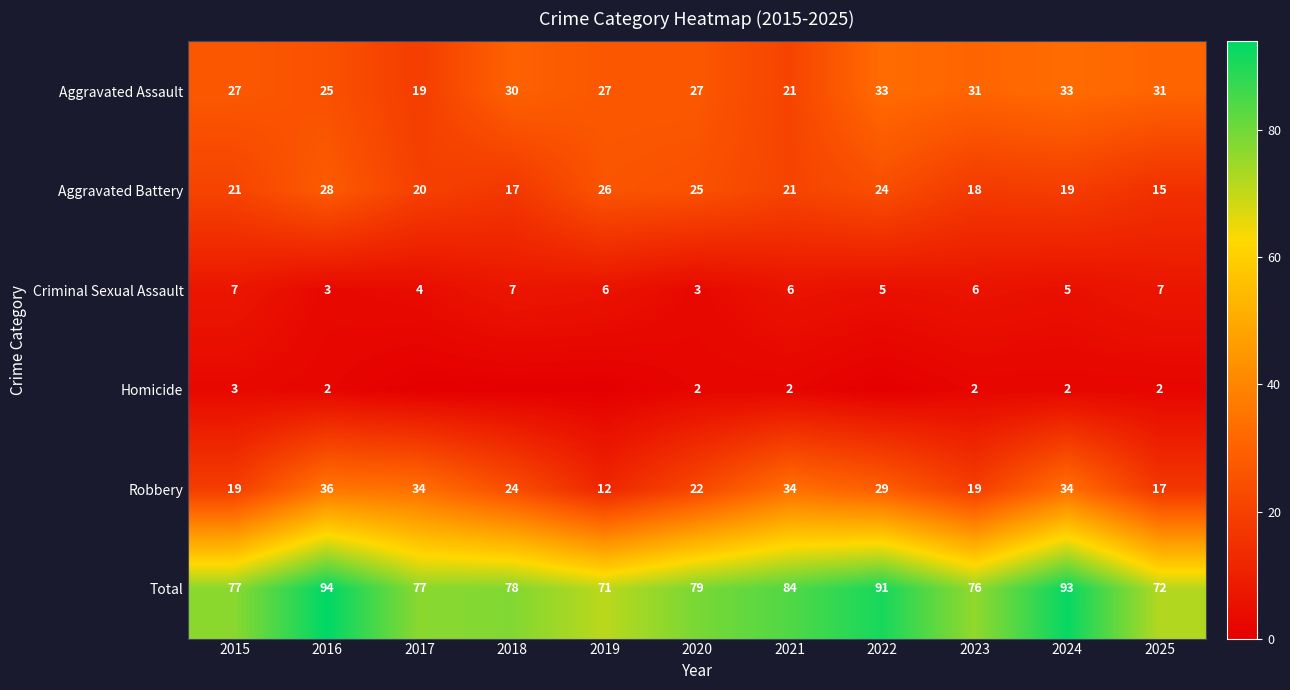

What is the sum of the Total values at 2019 and 2016?

165